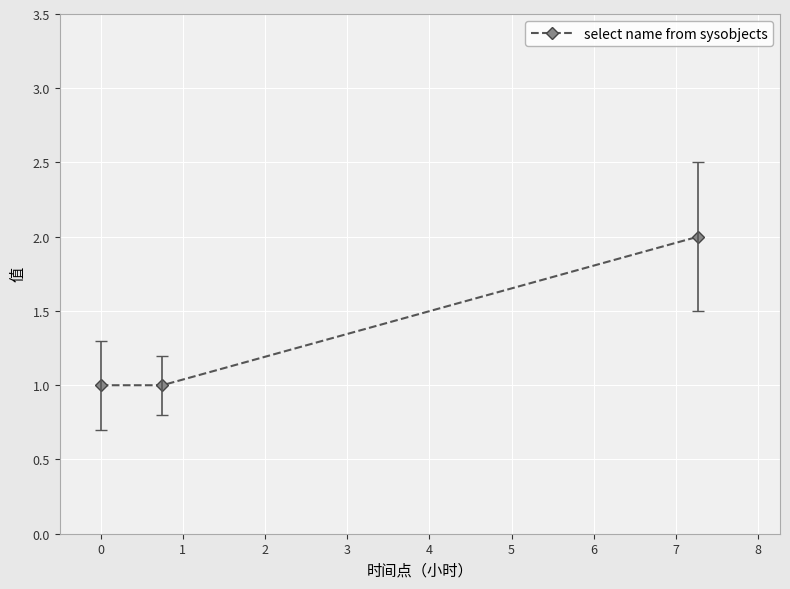

What is the value of the 3rd point from the left?

2